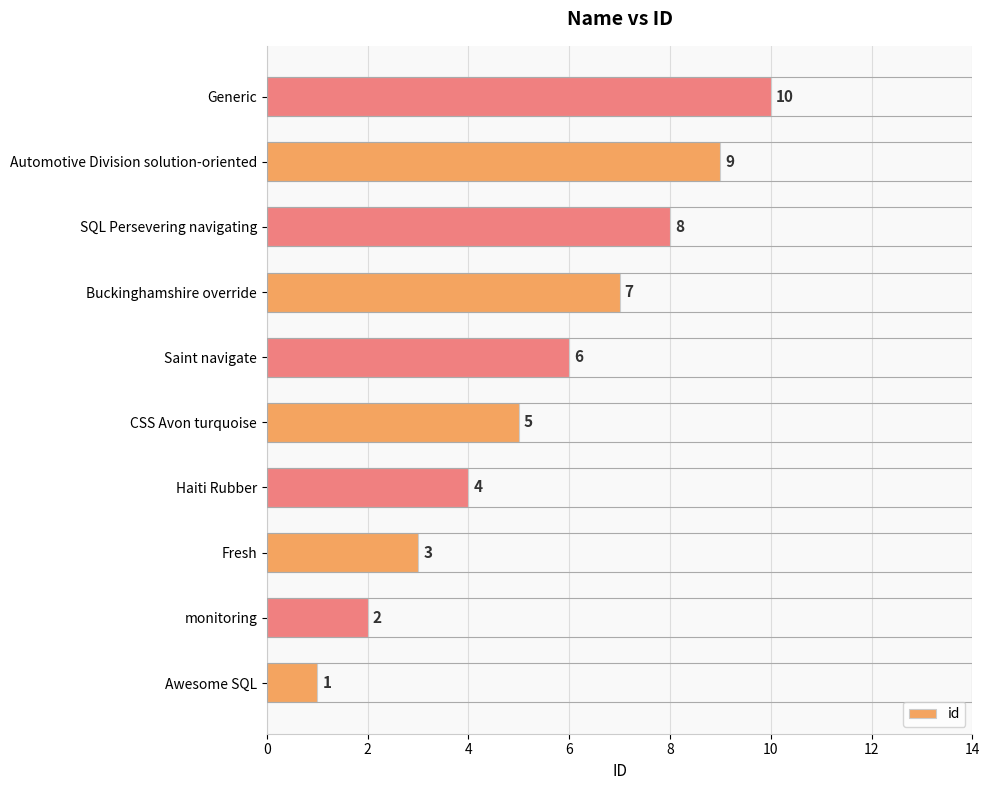

List the labels in order of value, largest first.

Generic, Automotive Division solution-oriented, SQL Persevering navigating, Buckinghamshire override, Saint navigate, CSS Avon turquoise, Haiti Rubber, Fresh, monitoring, Awesome SQL